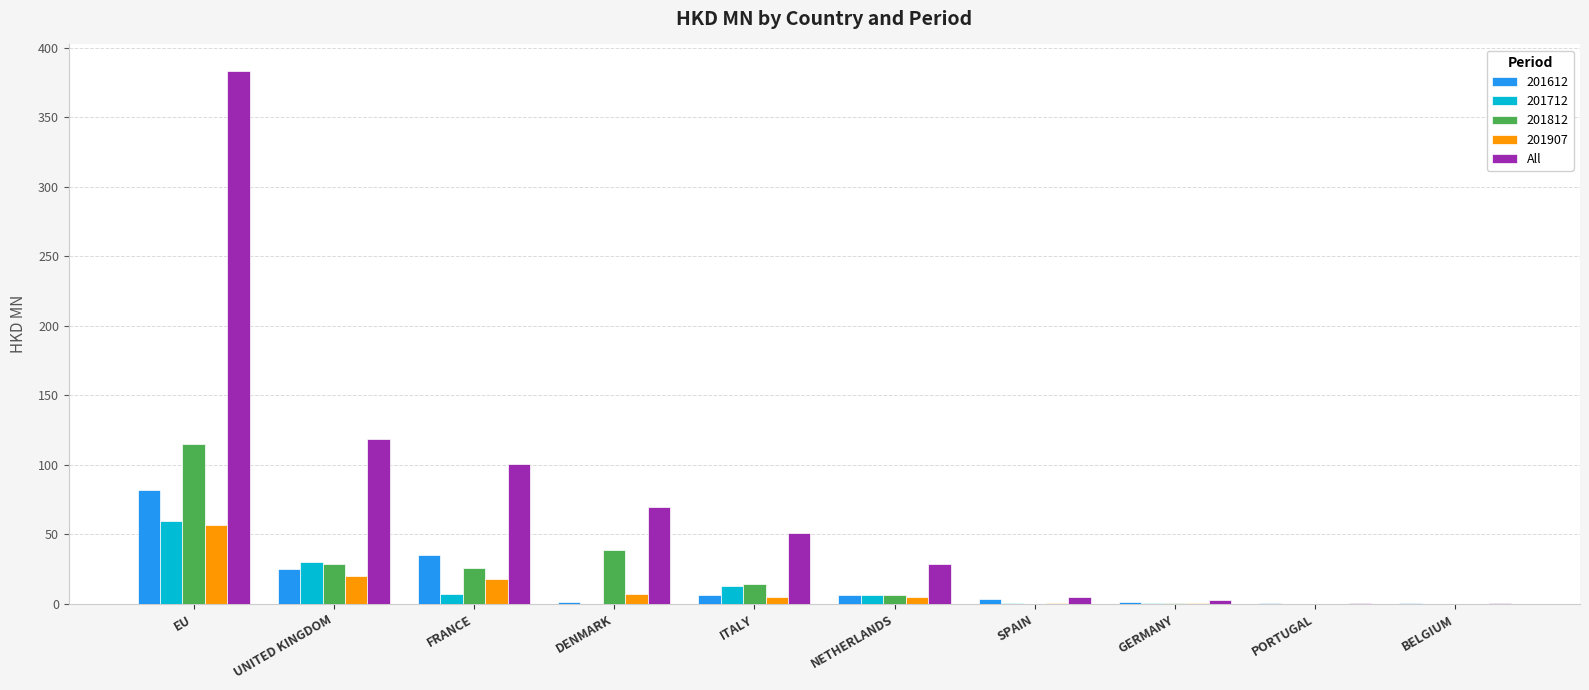

The All series shows 118.9 at UNITED KINGDOM. True or false?

True